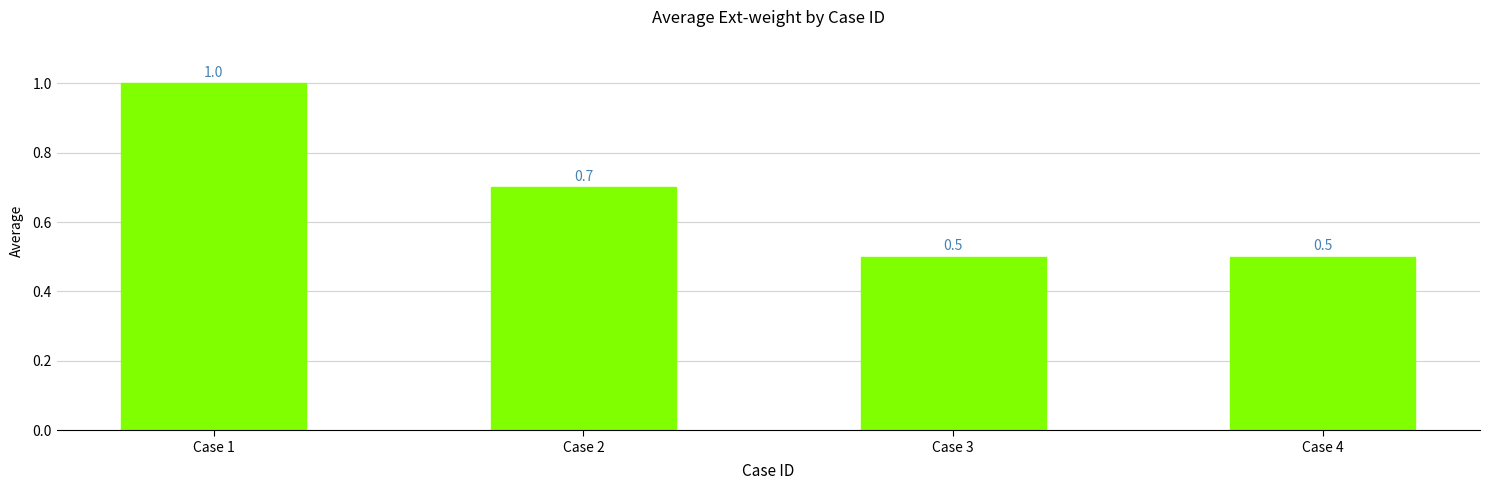

Read the value at Case 3.

0.5